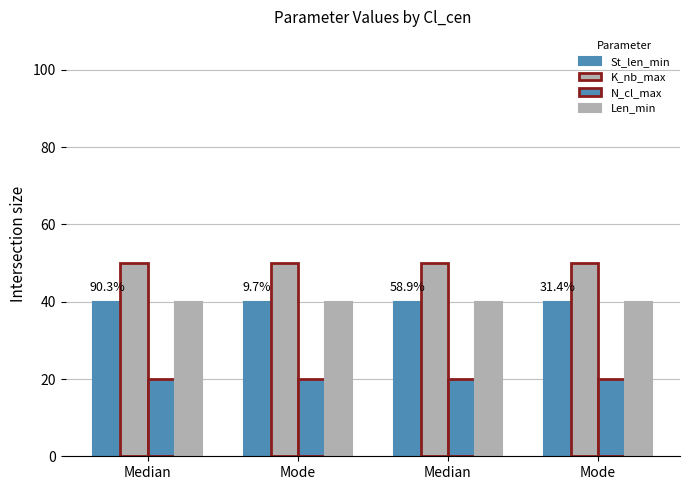

Are the bars grouped side by side (vs. stacked)?

Yes